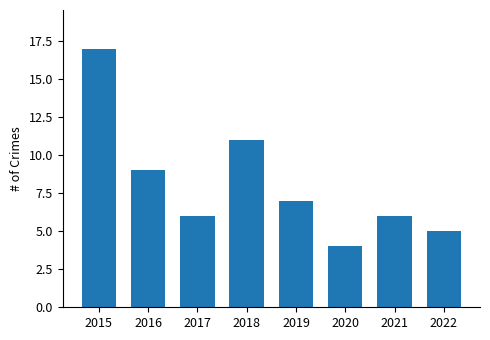

What is the sum of the values at 2018 and 2017?

17